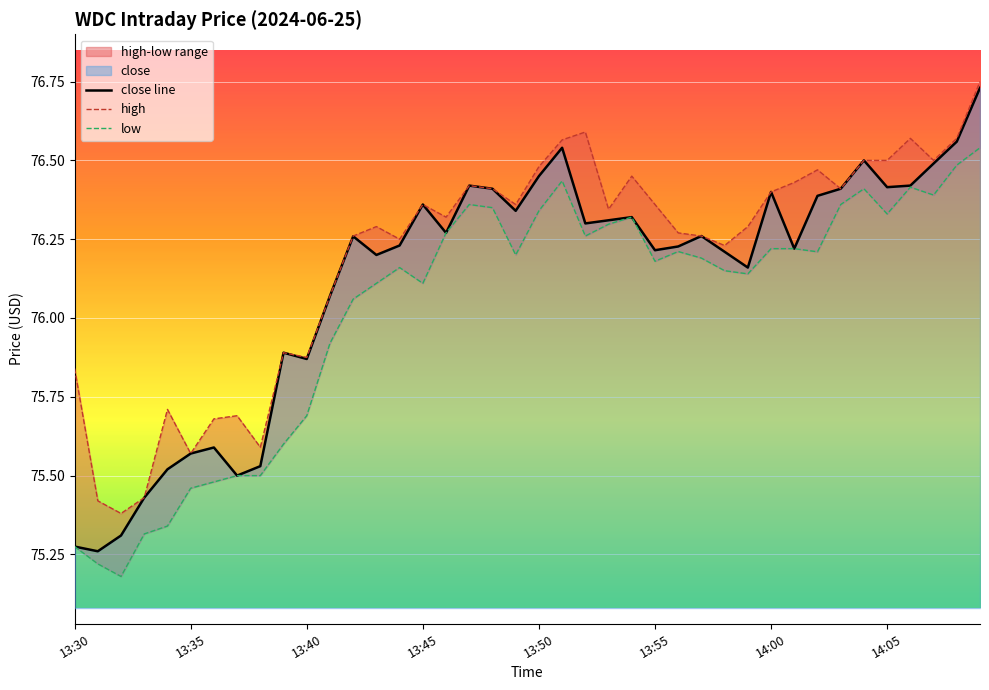

The high series shows 125.9 at 14:02. True or false?

False